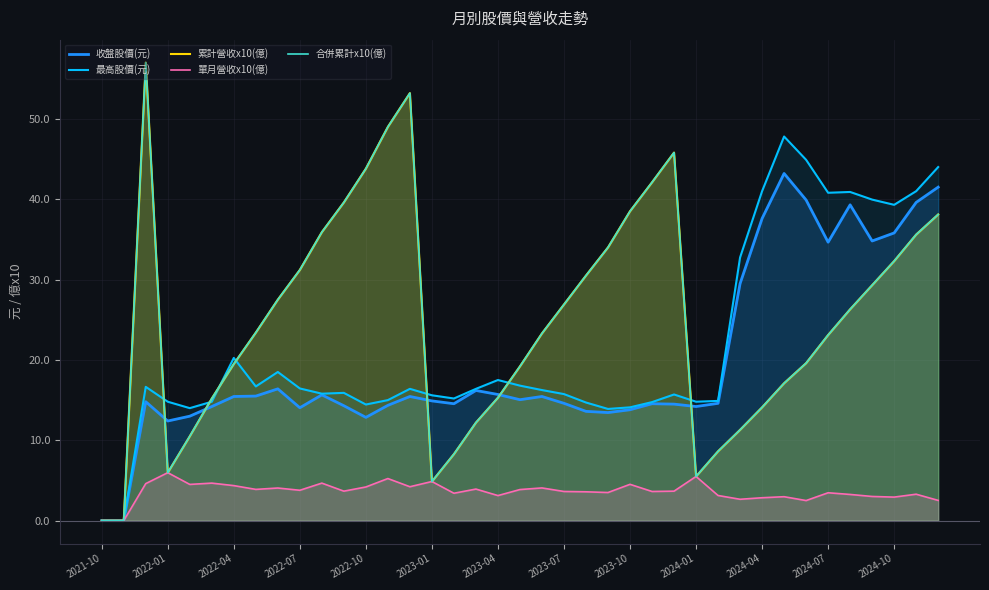

Count the number of categories in the chart.

39